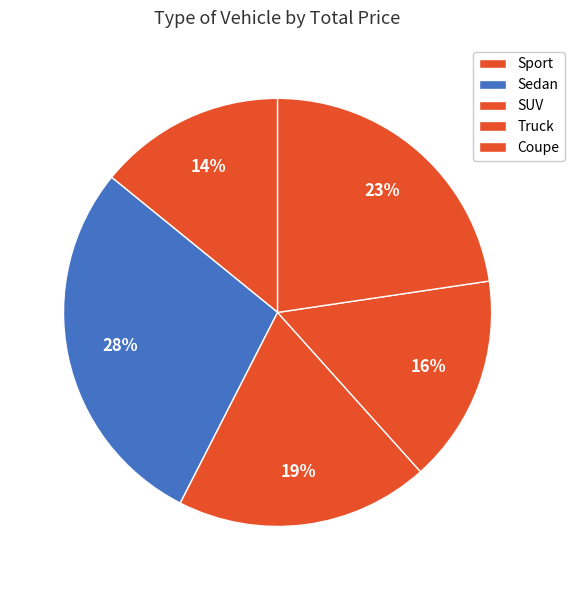

Count the number of slices in the pie.

5